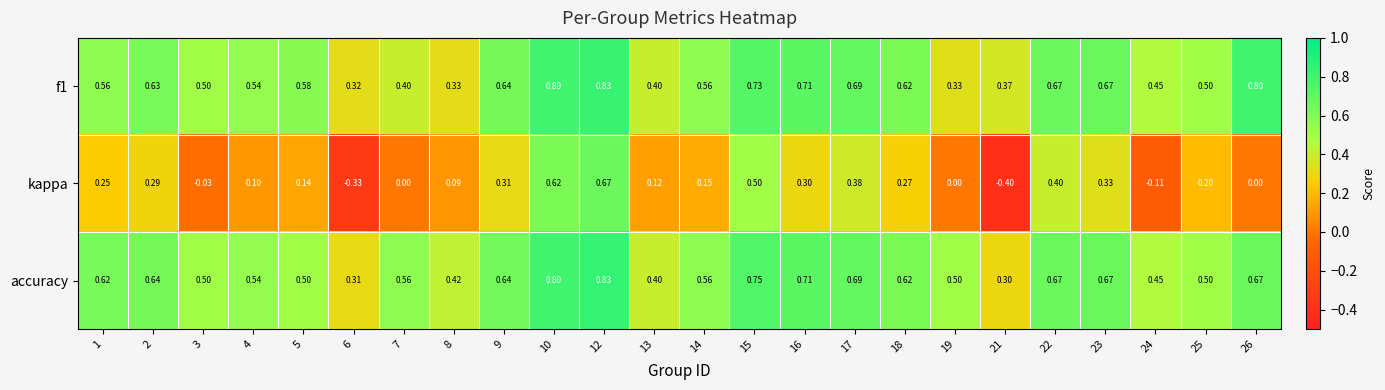

Which series changed the most between 6 and 9?

kappa